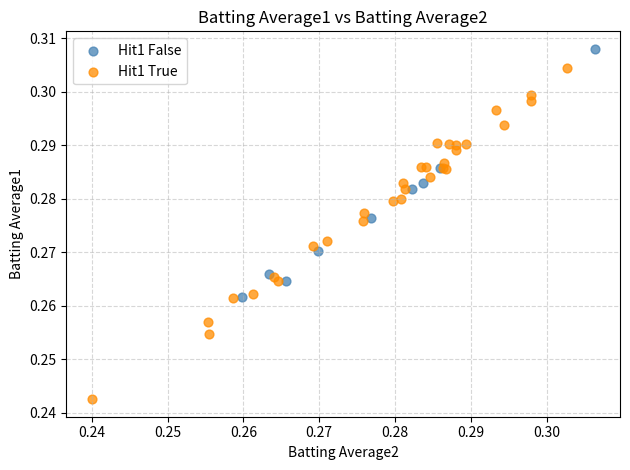

Which series has the widest spread of Y values?

Hit1 True